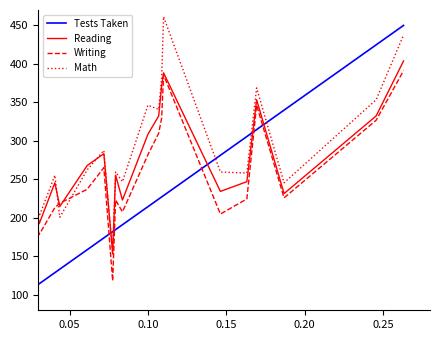

What is the greatest value displayed?

461.2